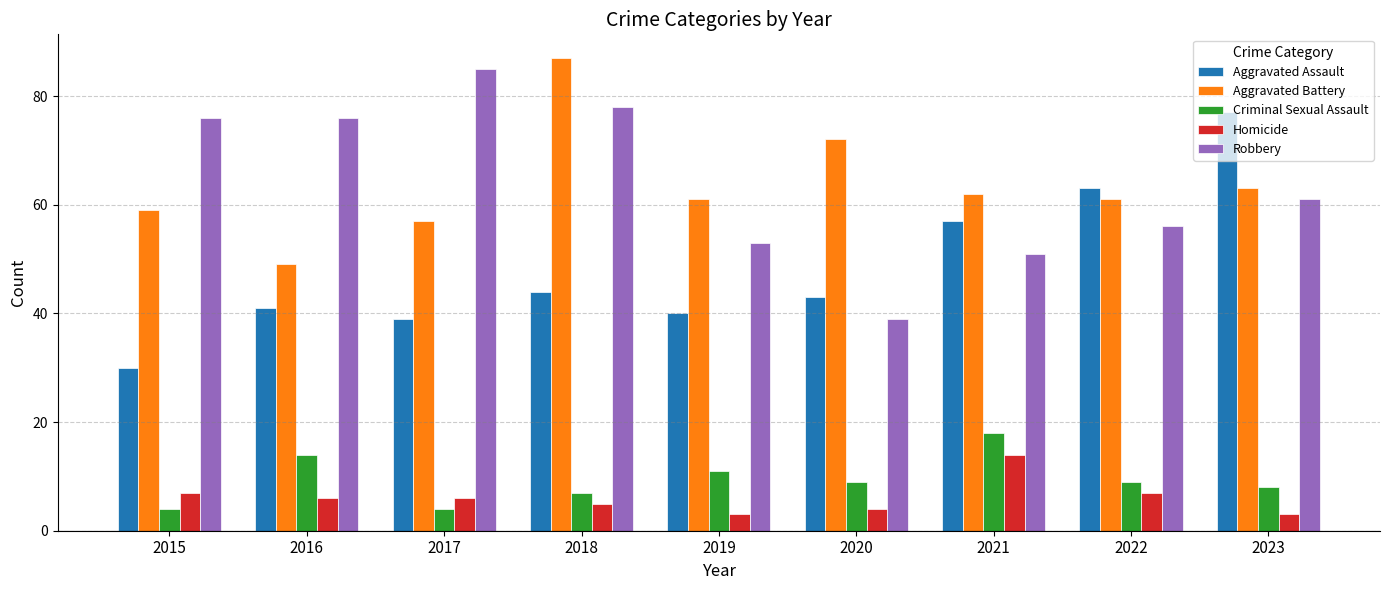

Rank the series at 2018 from lowest to highest value.

Homicide, Criminal Sexual Assault, Aggravated Assault, Robbery, Aggravated Battery